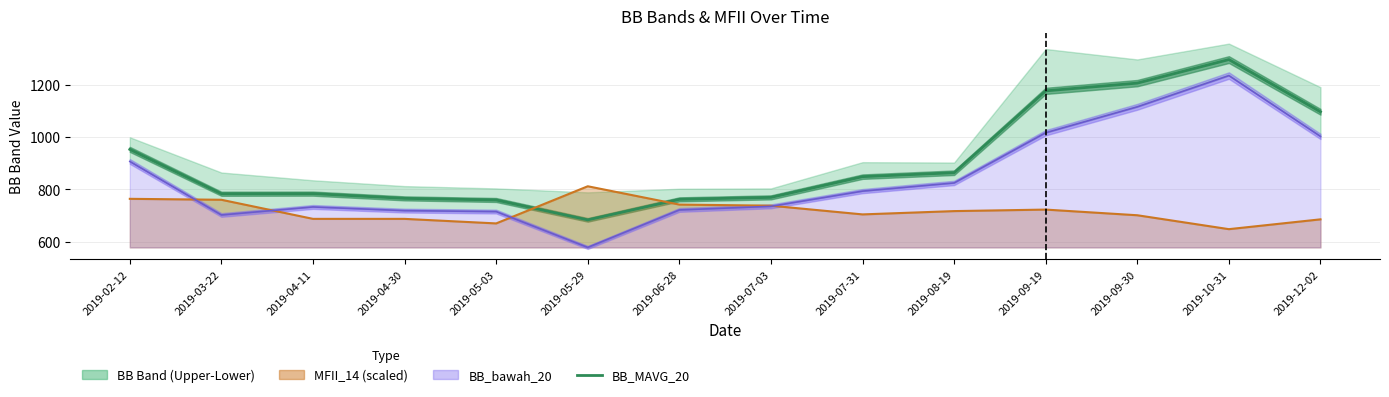

List the labels in order of value, smallest first.

2019-05-29, 2019-05-03, 2019-06-28, 2019-04-30, 2019-07-03, 2019-03-22, 2019-04-11, 2019-07-31, 2019-08-19, 2019-02-12, 2019-12-02, 2019-09-19, 2019-09-30, 2019-10-31